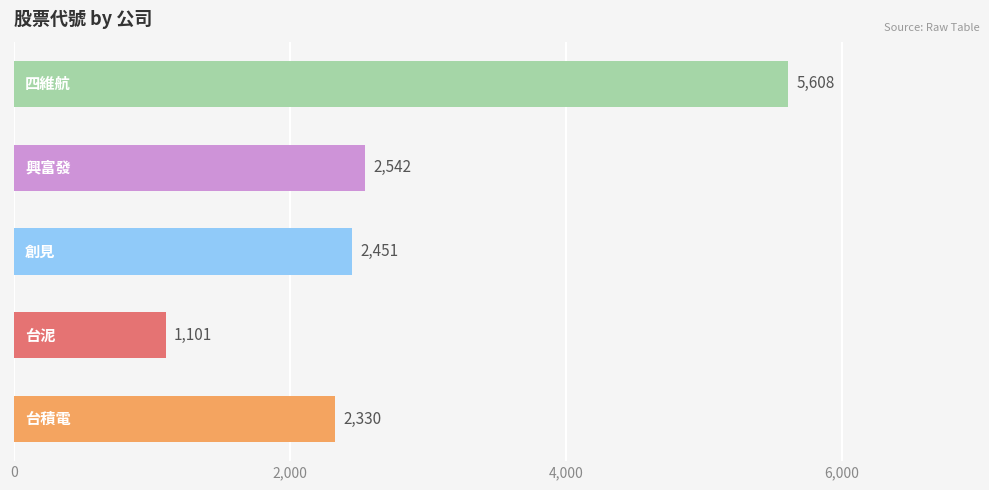

What is the minimum value shown in the chart?

1101